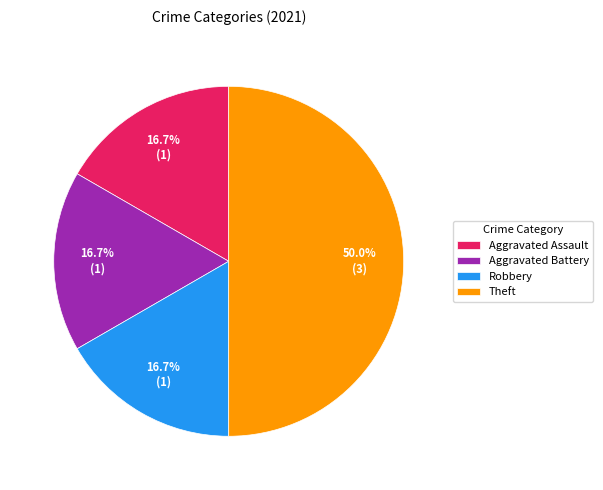

Do Robbery and Aggravated Battery together represent more than half of the pie?

No